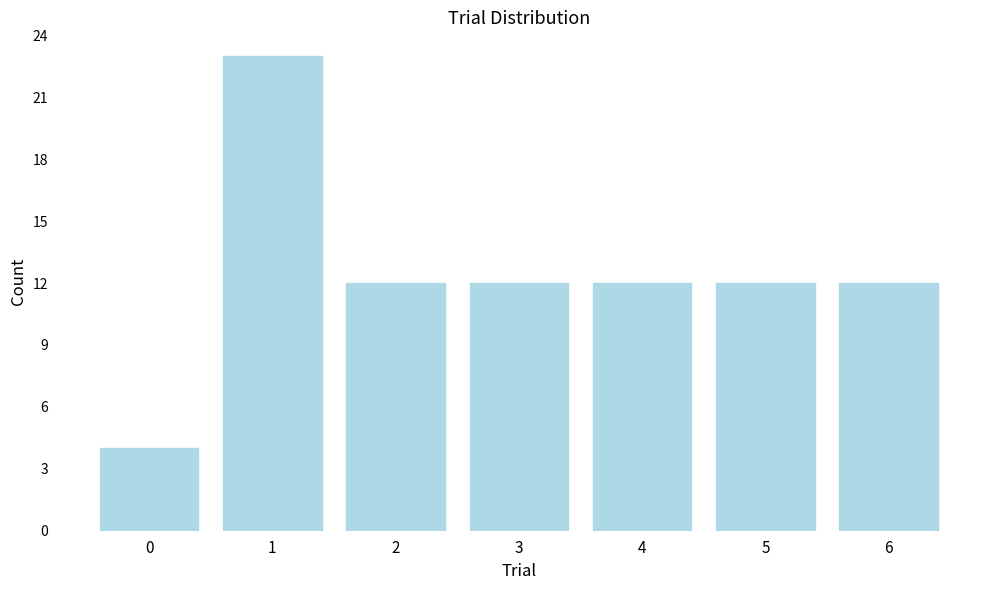

Reading left to right, transcribe this chart: for each bar, give the range it covers on the x-axis and its height. The values are not printed on the chart, so give them approximately, as read against the axis.

-0.5 to 0.5: 4
0.5 to 1.5: 23
1.5 to 2.5: 12
2.5 to 3.5: 12
3.5 to 4.5: 12
4.5 to 5.5: 12
5.5 to 6.5: 12